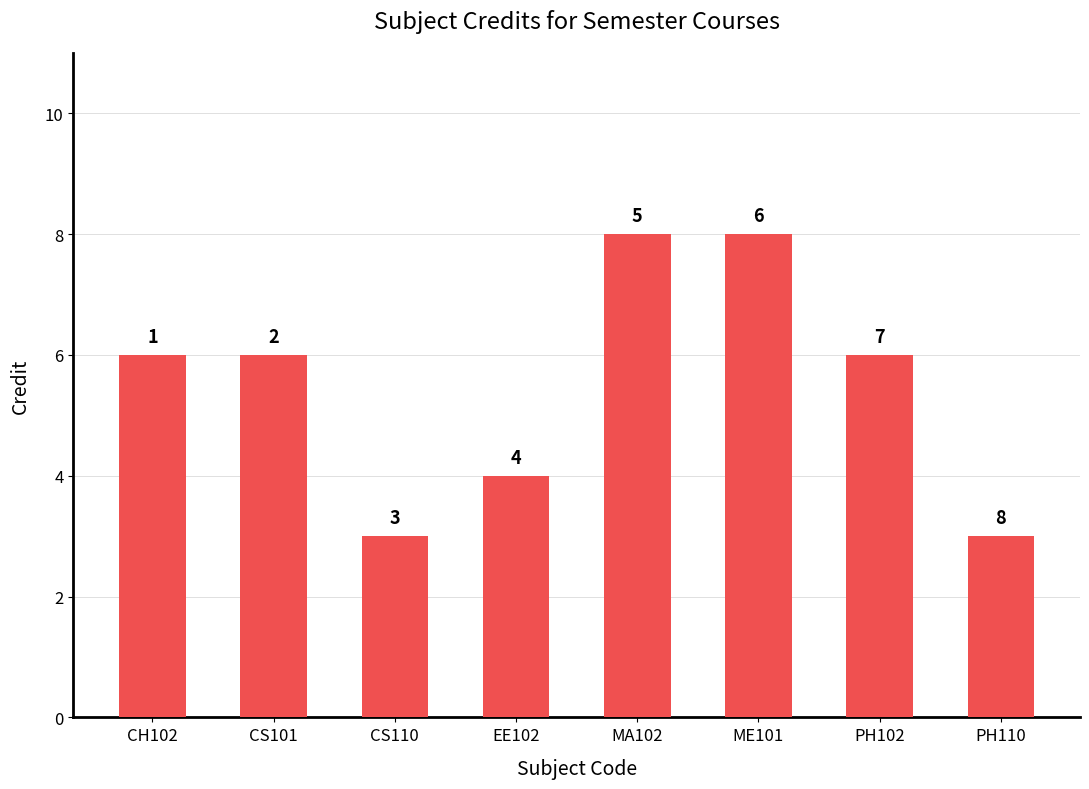

The chart shows a value of 4 at CS110. True or false?

False